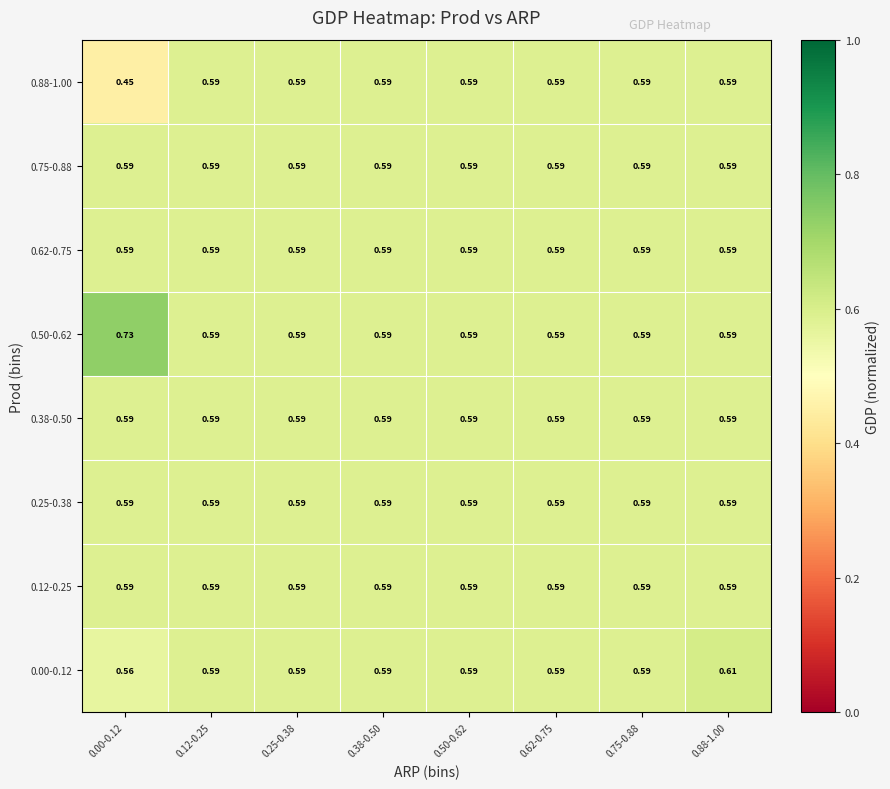

Is the value of 0.62-0.75 at 0.88-1.00 greater than the value of 0.00-0.12 at 0.88-1.00?

No